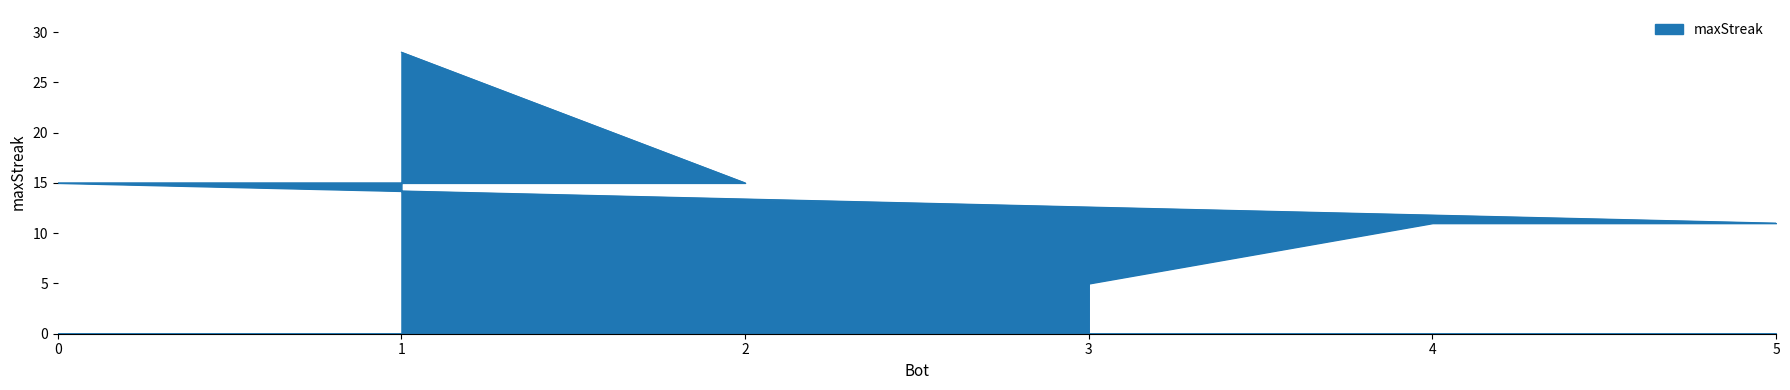

True or false: there are more than 0 points higher than both neighbors.

False